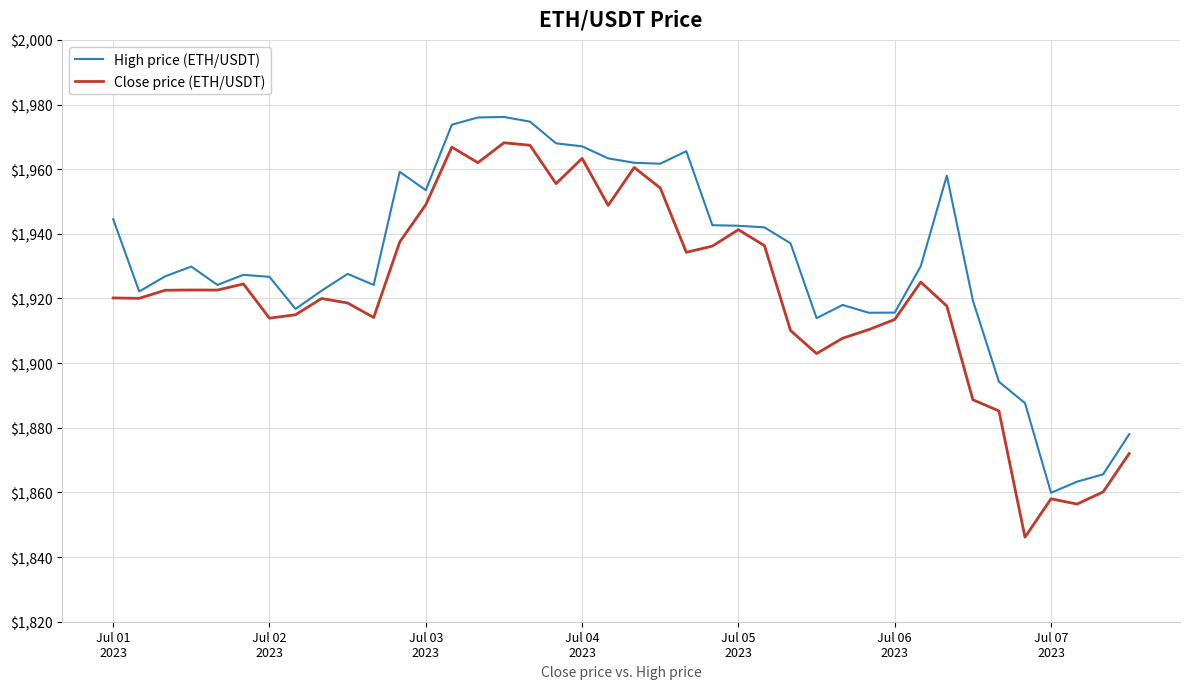

What is the lowest value of the High price (ETH/USDT) series?

1859.9